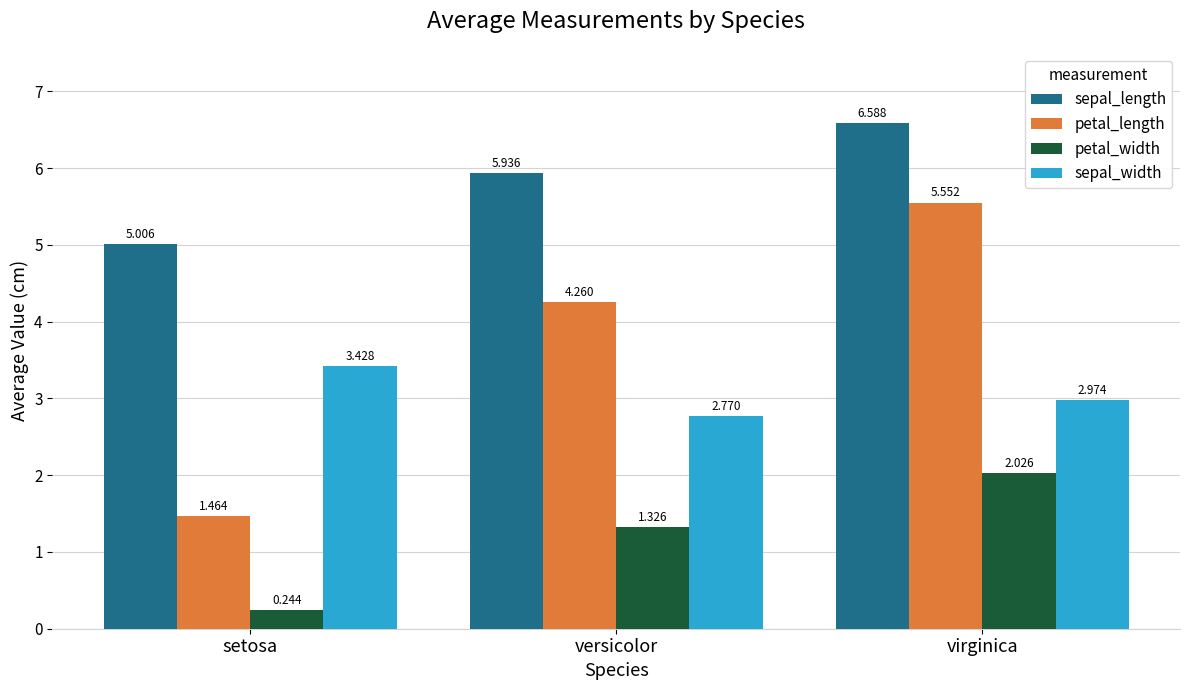

At which label is petal_length closest to 3?

versicolor